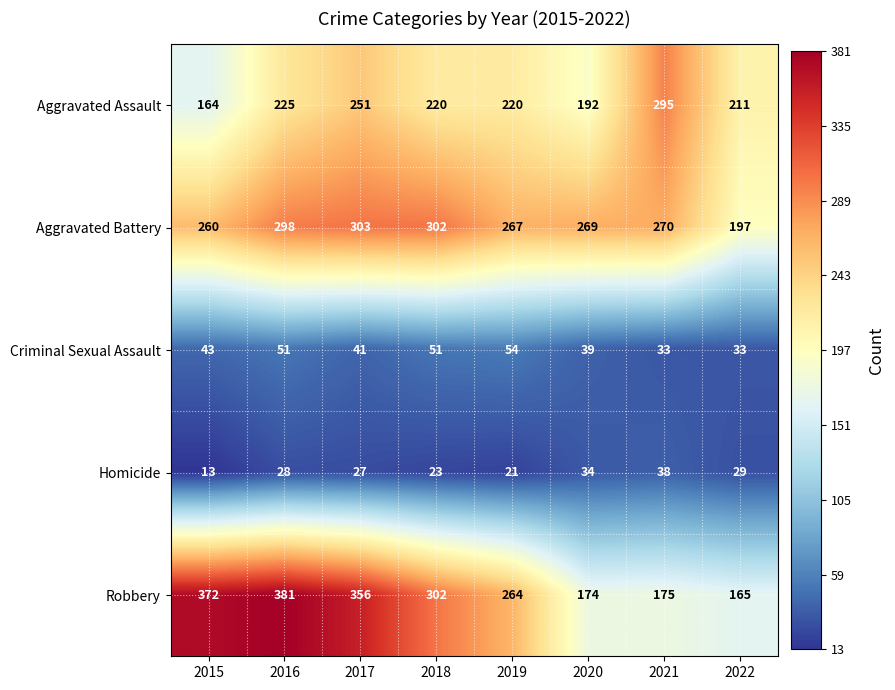

Which series has the widest spread of values?

Robbery